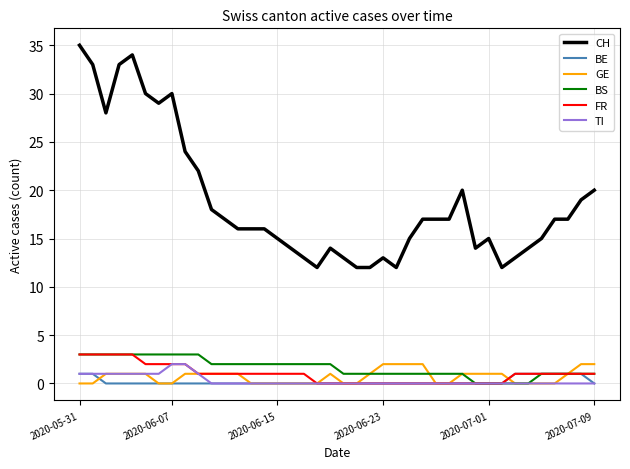

Which series has the largest range (max minus min)?

CH